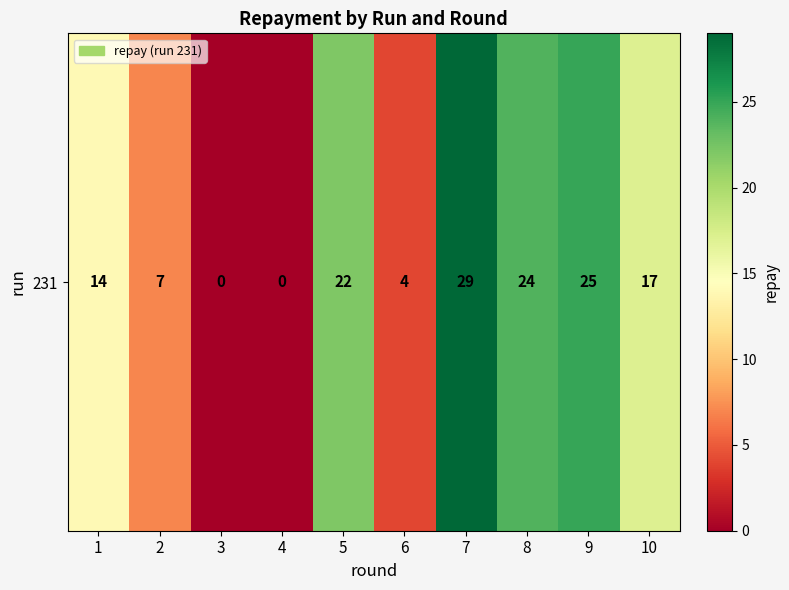

The value at 8 is 24. True or false?

True